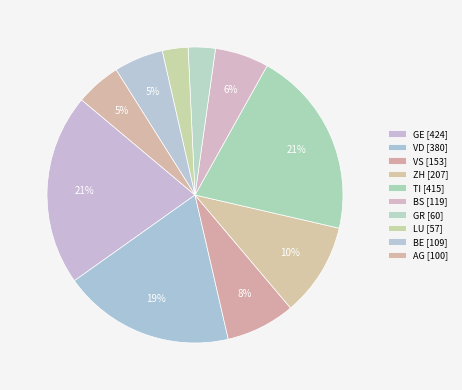

Rank the categories by value from highest to lowest.

GE, TI, VD, ZH, VS, BS, BE, AG, GR, LU